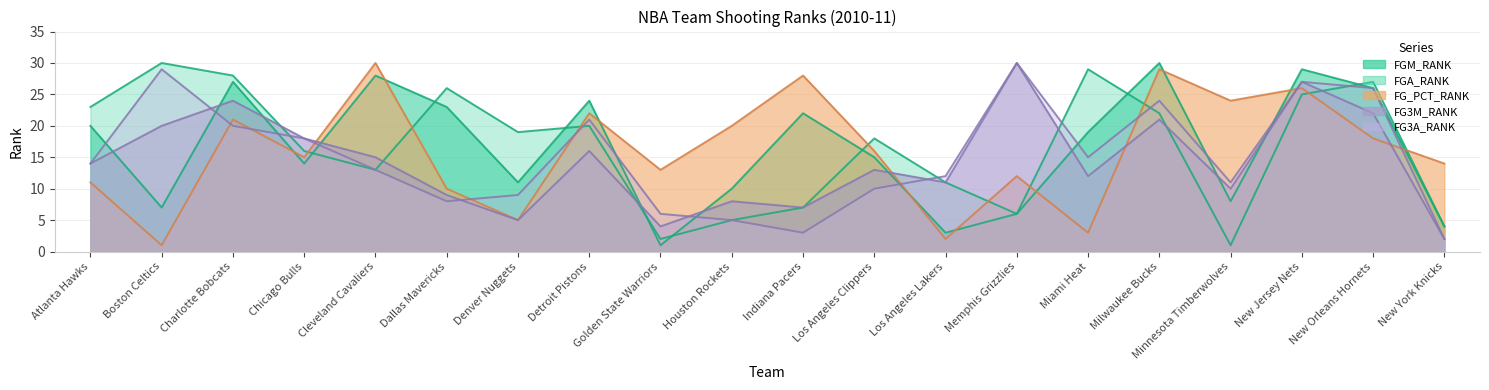

Rank the series at Los Angeles Clippers from lowest to highest value.

FG3A_RANK, FG3M_RANK, FGM_RANK, FG_PCT_RANK, FGA_RANK